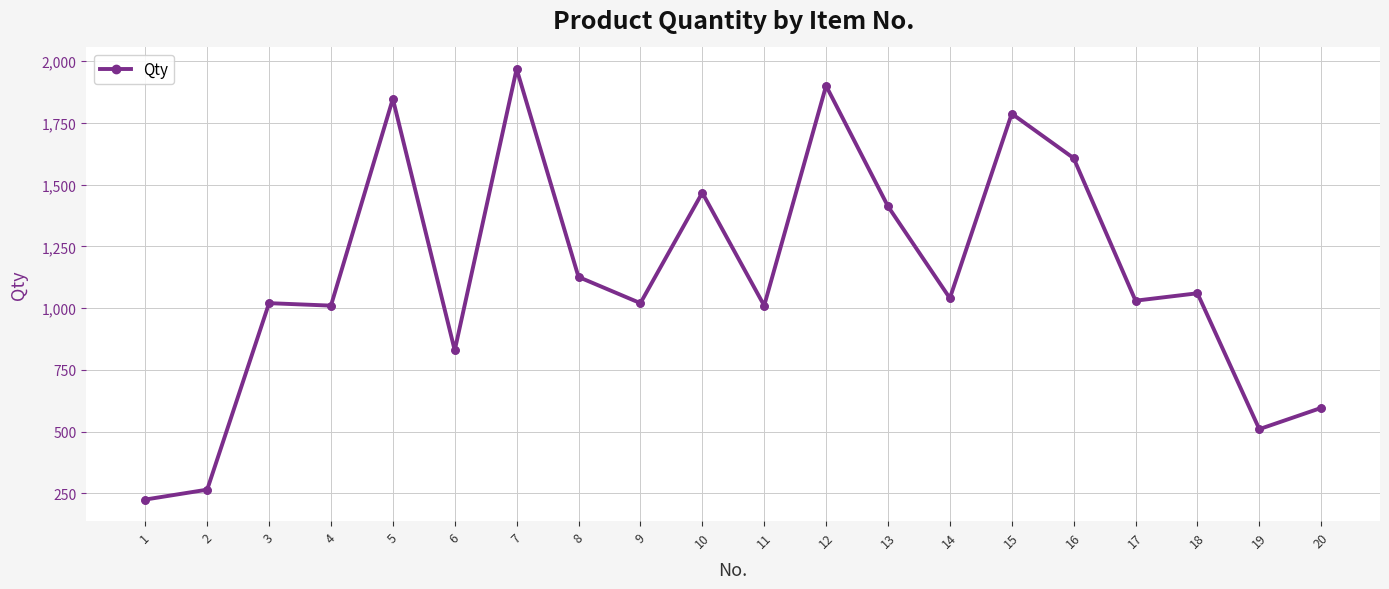

What is the change in value from 3 to 14?

+20